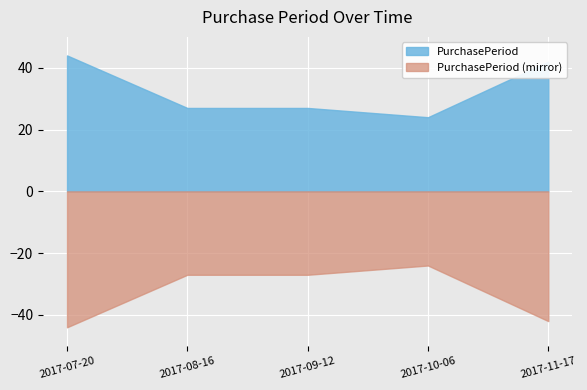

How many categories are shown in the chart?

5